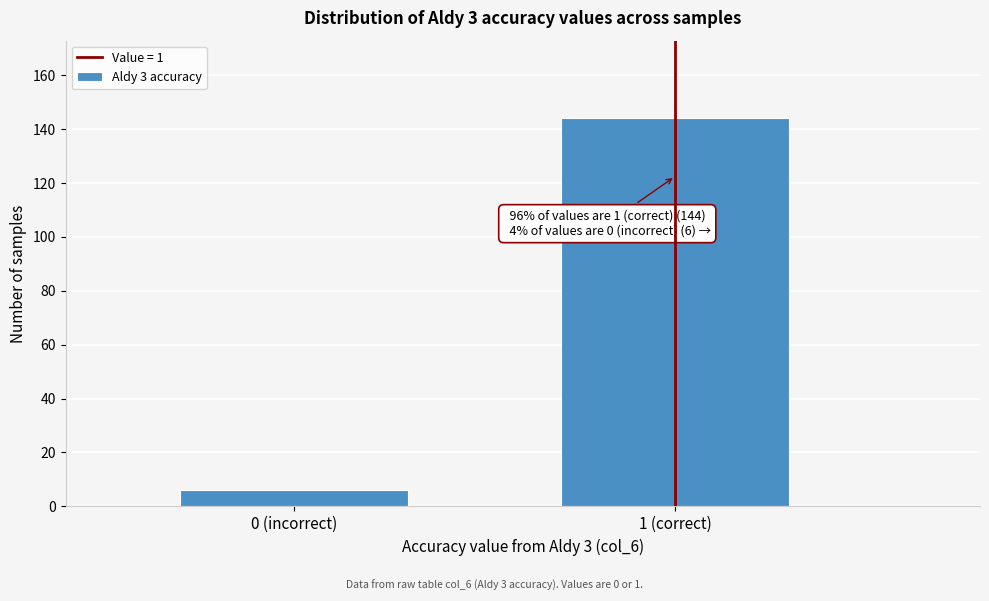

Reading left to right, transcribe all the data shown in this chart.

0 (incorrect)=6	1 (correct)=144